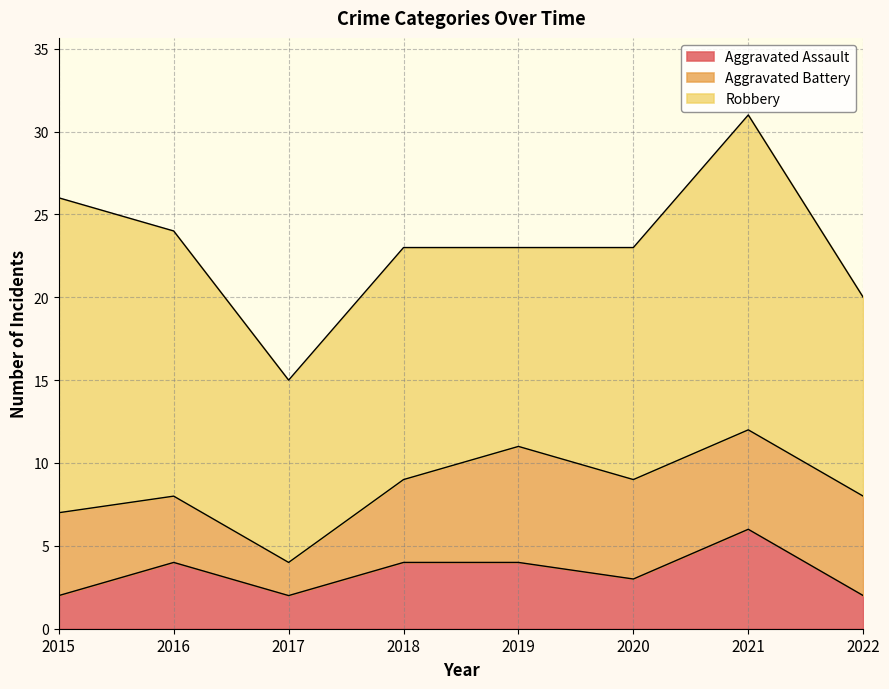

Rank the series by their average value, from highest to lowest.

Robbery, Aggravated Battery, Aggravated Assault